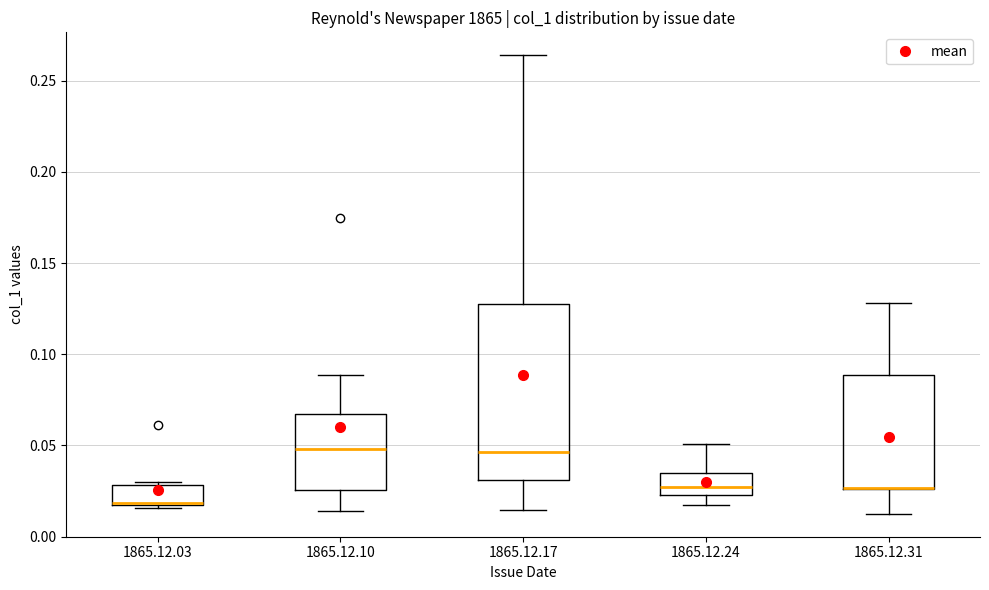

Where does the median line of the box for 1865.12.10 sit on the y-axis? The values are not printed on the chart, so give them approximately, as read against the axis.

0.050